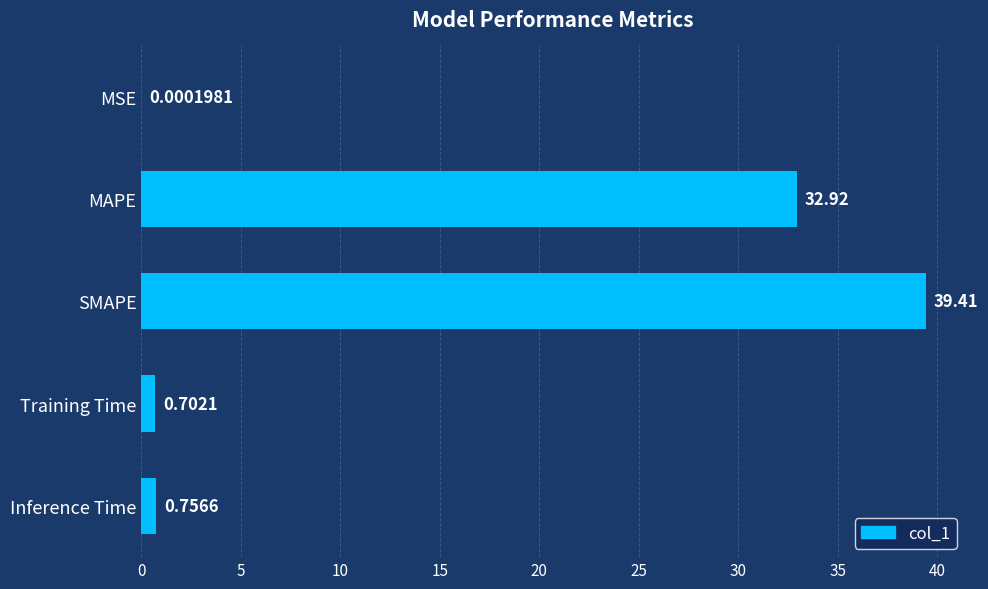

Where is the data nearest to the value 19?

MAPE